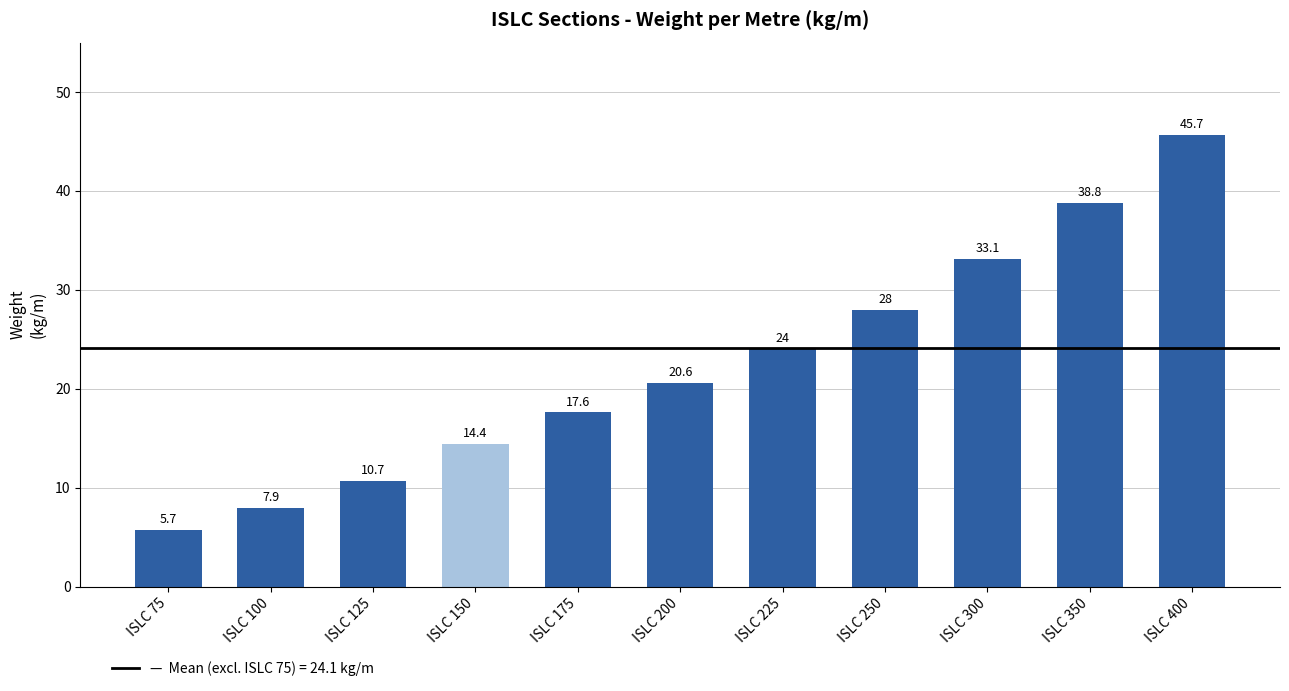

Rank the categories by value from lowest to highest.

ISLC 75, ISLC 100, ISLC 125, ISLC 150, ISLC 175, ISLC 200, ISLC 225, ISLC 250, ISLC 300, ISLC 350, ISLC 400